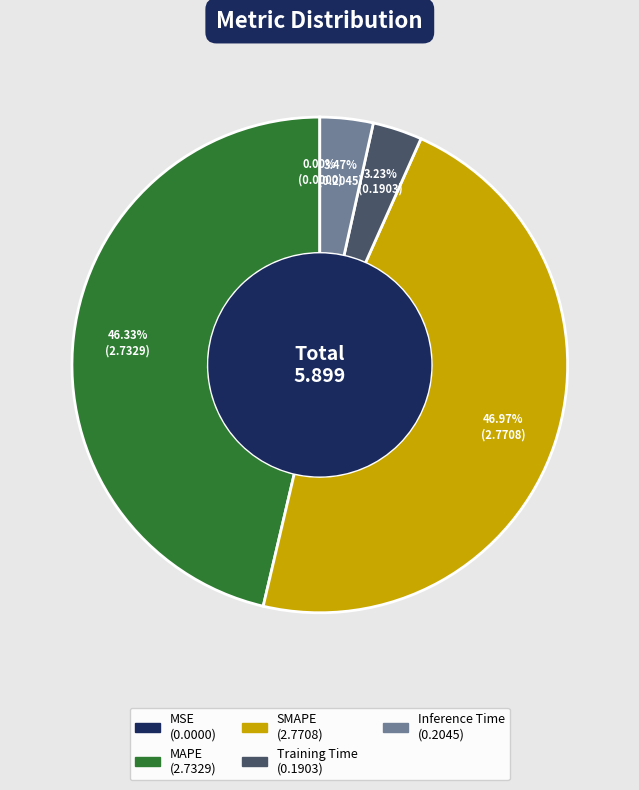

How much of the chart is everything except MAPE?

53.7%